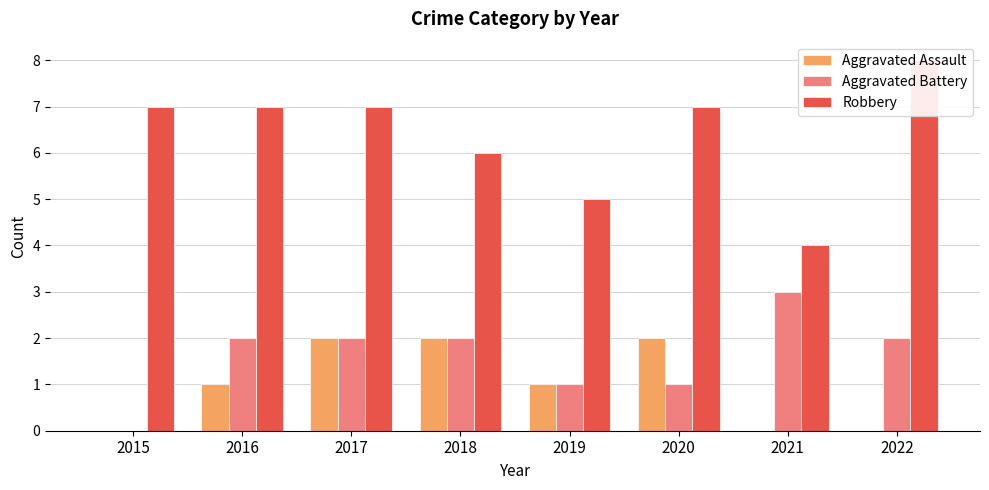

Rank the series by their maximum value, from lowest to highest.

Aggravated Assault, Aggravated Battery, Robbery